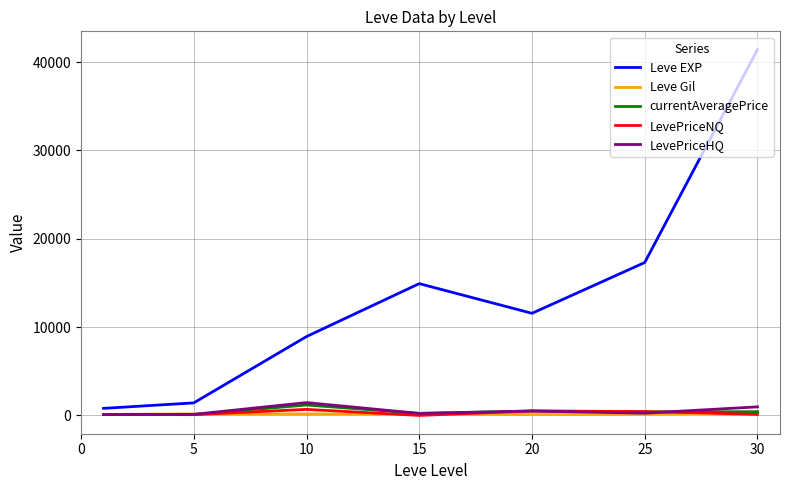

Which series has the widest spread of values?

Leve EXP